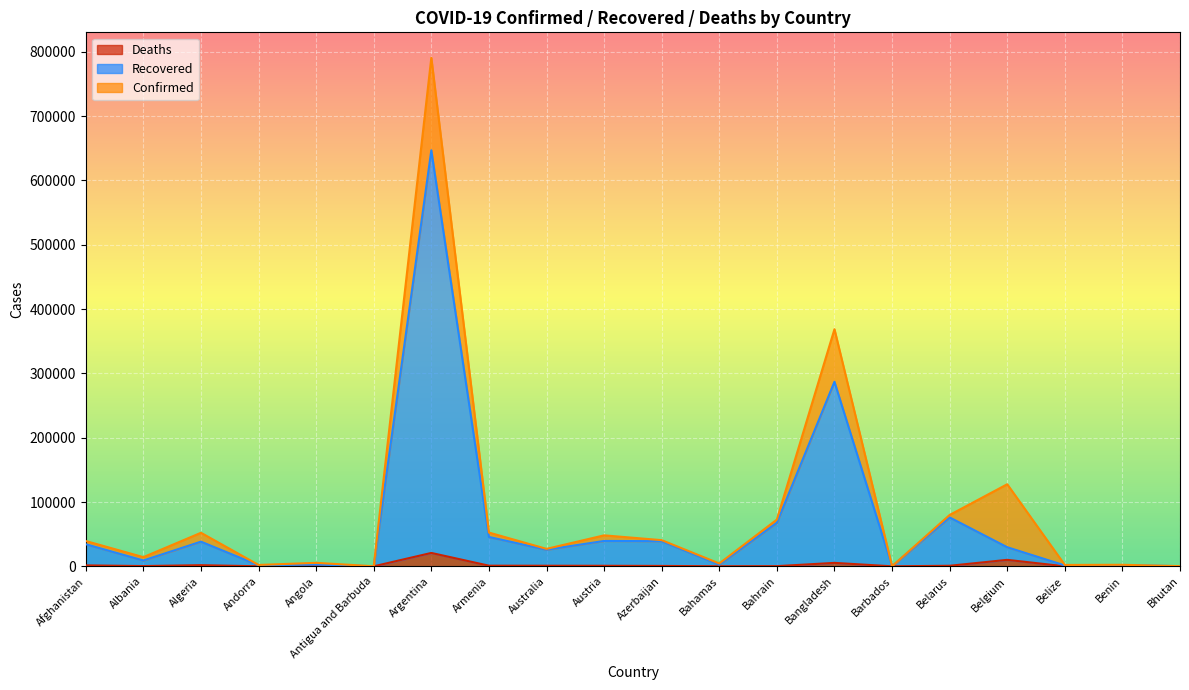

How many lines are shown in the chart?

3